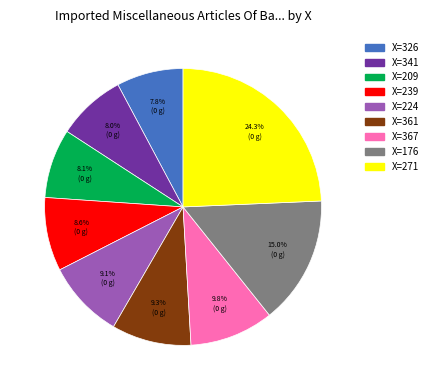

Does any single category account for the majority?

No